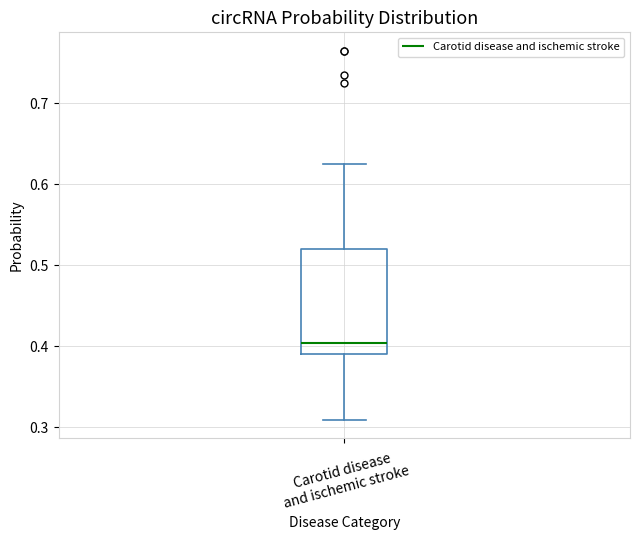

Transcribe this box plot: give where the median line is, the range the box spans, and where the two whiskers end, as read against the y-axis. The values are not printed on the chart, so give them approximately, as read against the axis.

median 0.40, box 0.39 to 0.52, whiskers 0.31 to 0.63